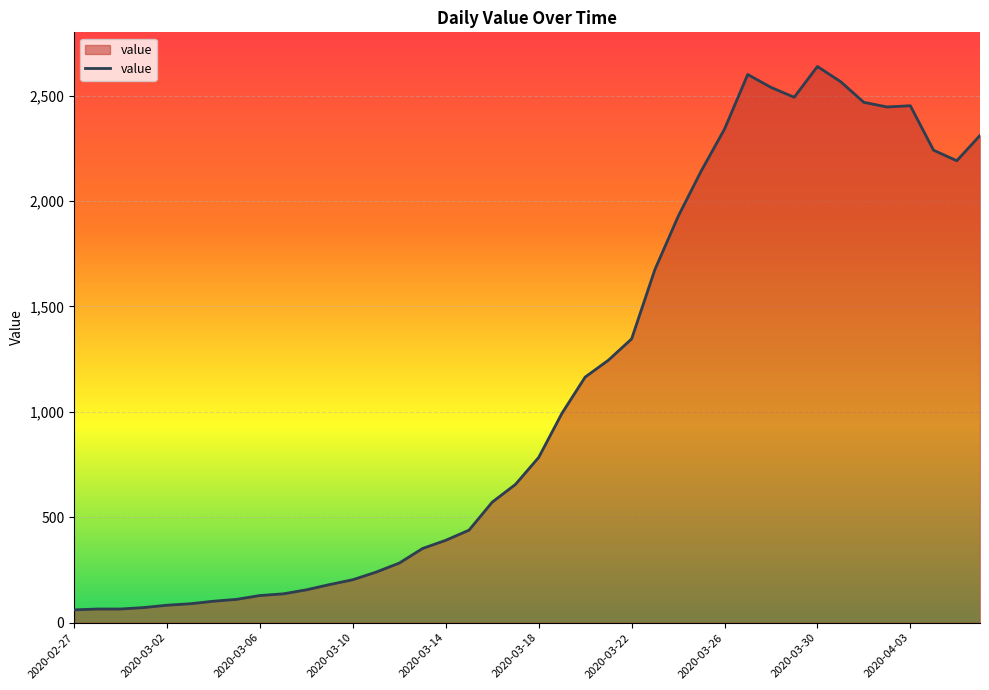

What is the difference between the maximum and minimum values?

2577